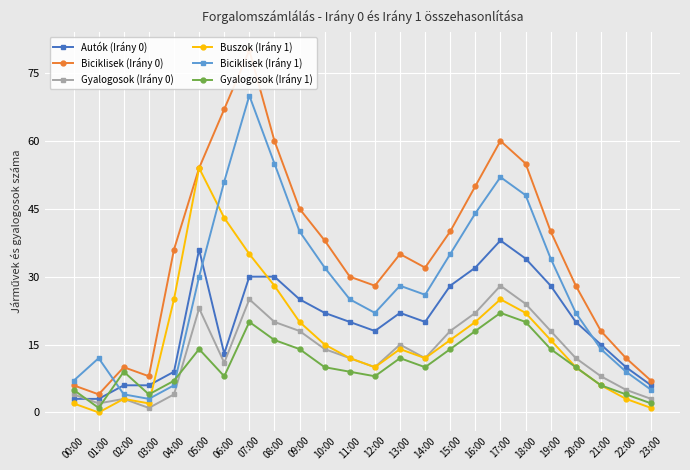

What is the label of the 5th point from the right?

19:00